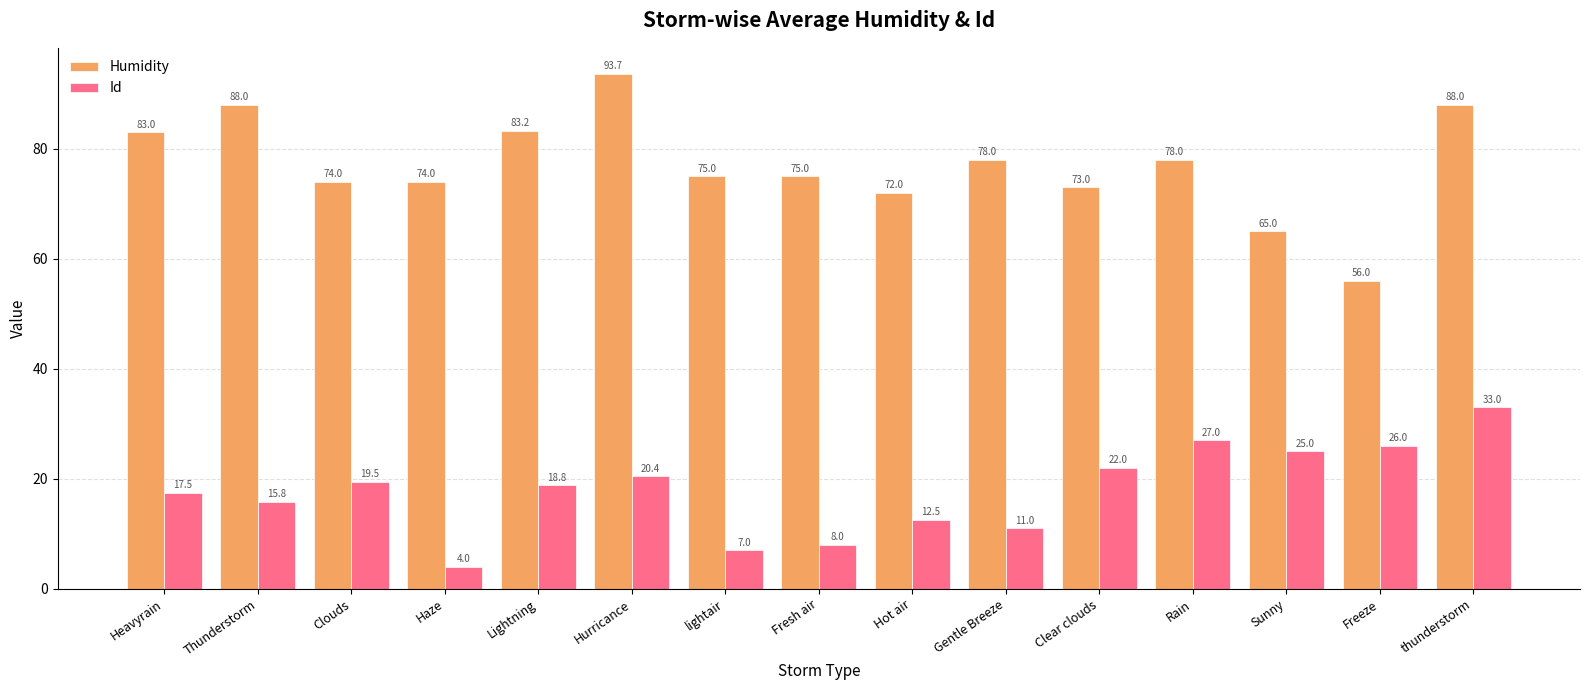

The Id series shows 22.0 at Clear clouds. True or false?

True